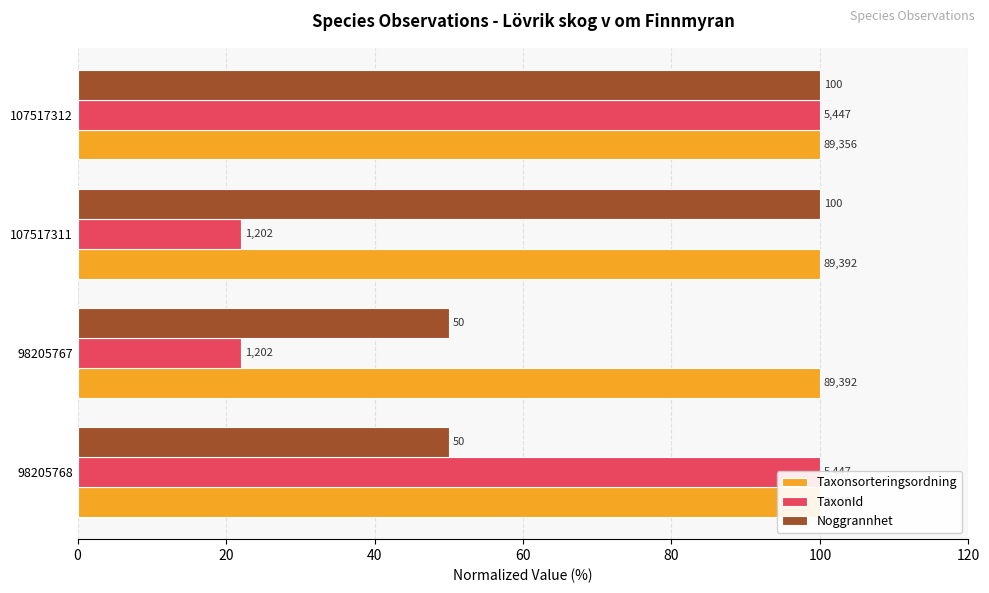

Which series has the largest total across all categories?

Taxonsorteringsordning